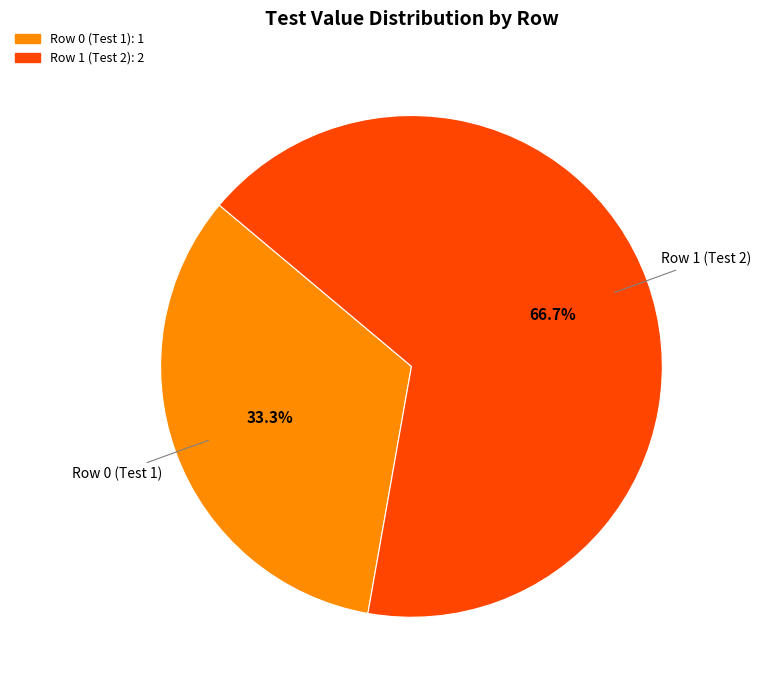

Is there a majority slice in this chart?

Yes